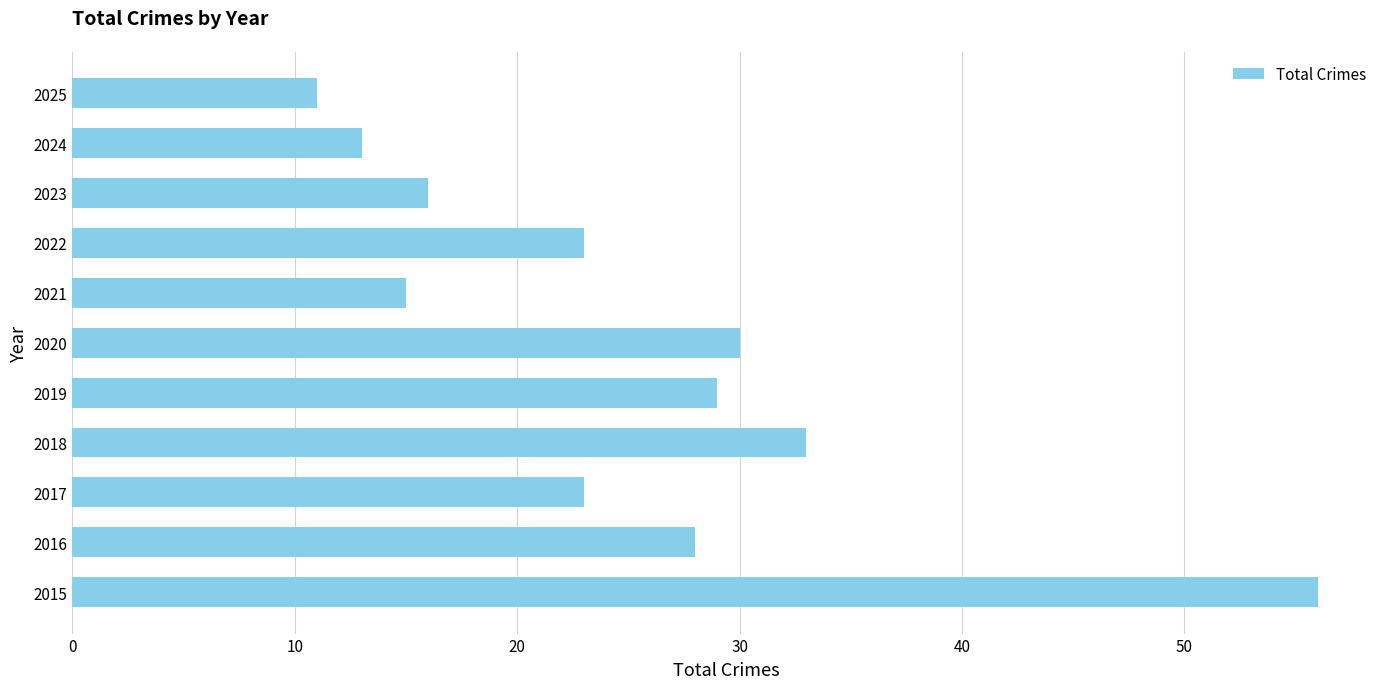

What is the difference between the second highest and minimum values?

22